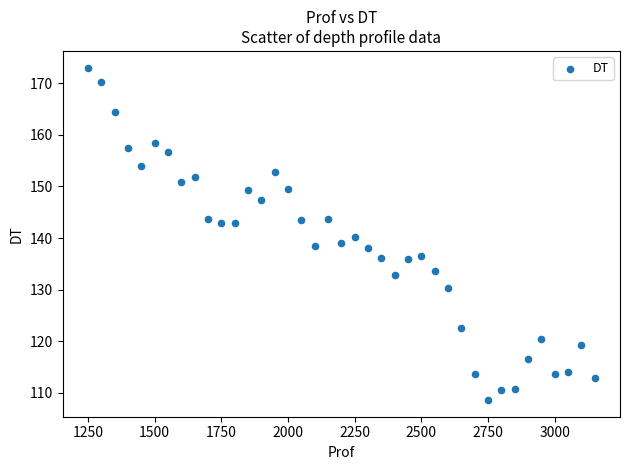

What is the range of Y values (max minus min)?

64.4